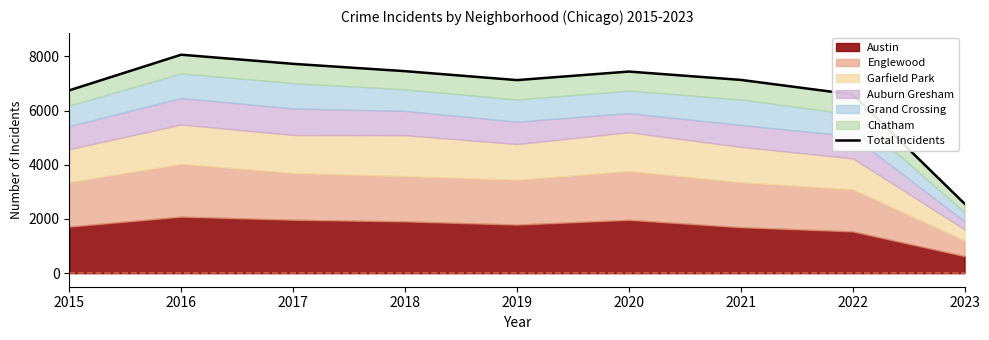

At which label is the value closest to 5312?

2022